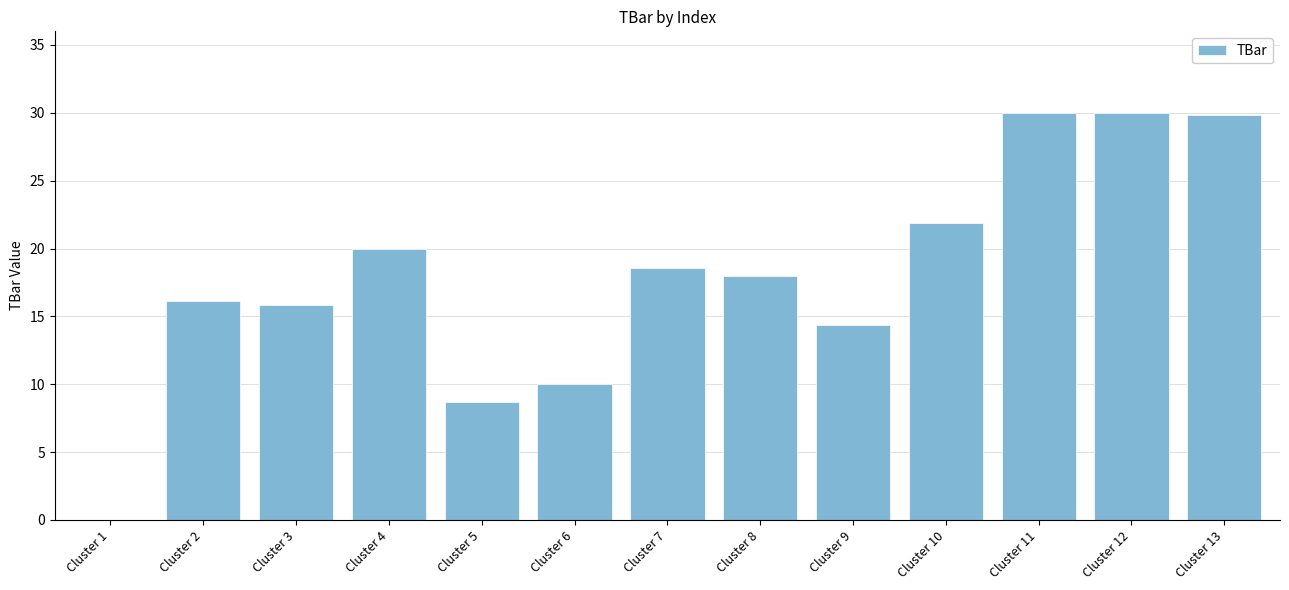

What is the approximate value at Cluster 2?

16.1